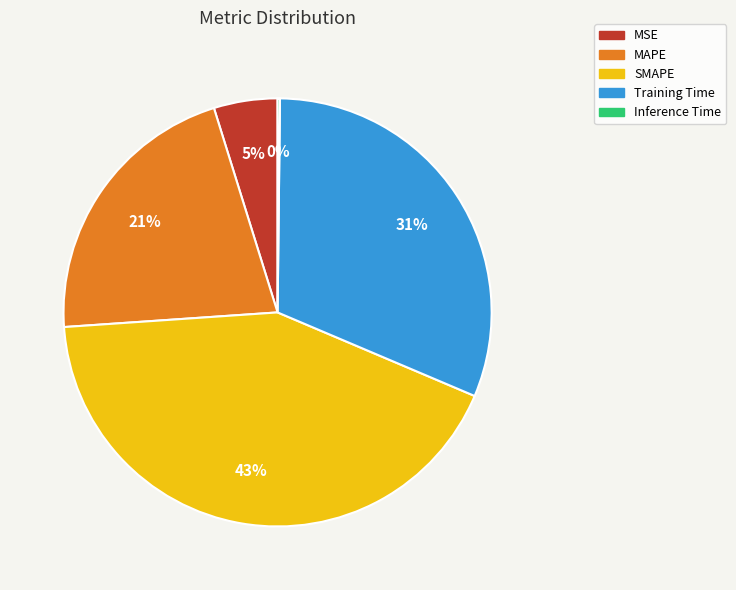

The SMAPE slice represents 54% of the pie. True or false?

False